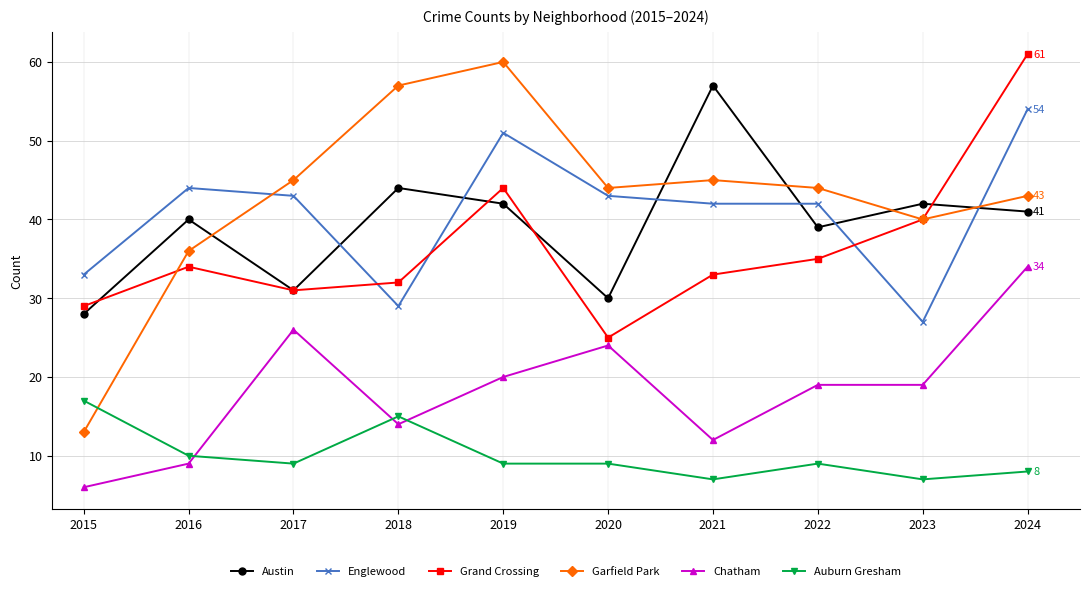

At 2022, list the series in order from smallest to largest.

Auburn Gresham, Chatham, Grand Crossing, Austin, Englewood, Garfield Park